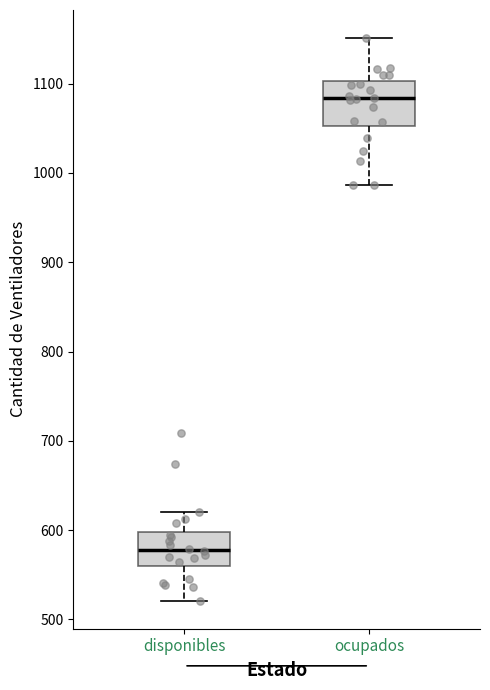

Which box is the tallest, from its lower edge to its upper edge?

ocupados